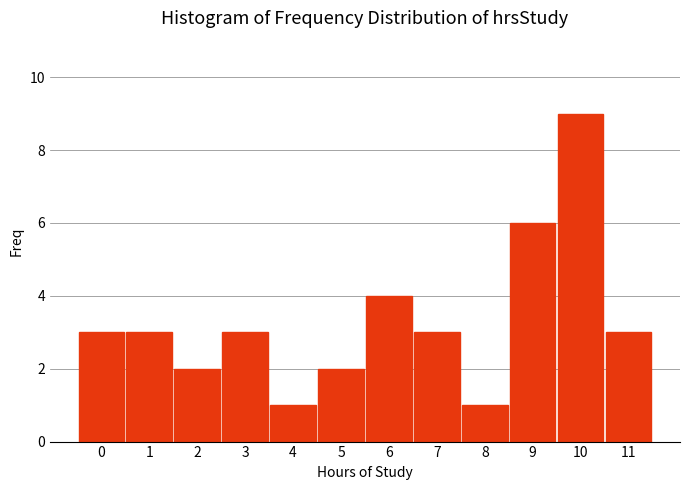

Reading left to right, list all the values displayed in this chart.

3	3	2	3	1	2	4	3	1	6	9	3